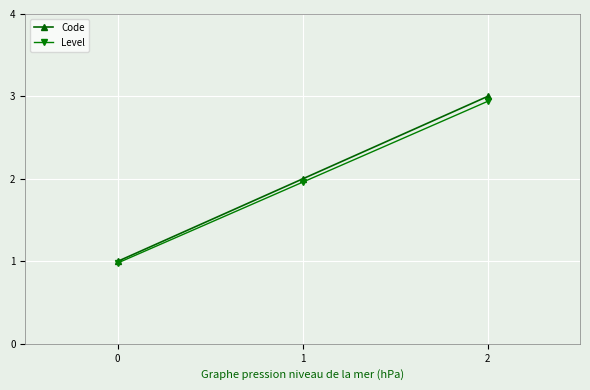

Between 0 and 1, which series saw the biggest shift?

Code